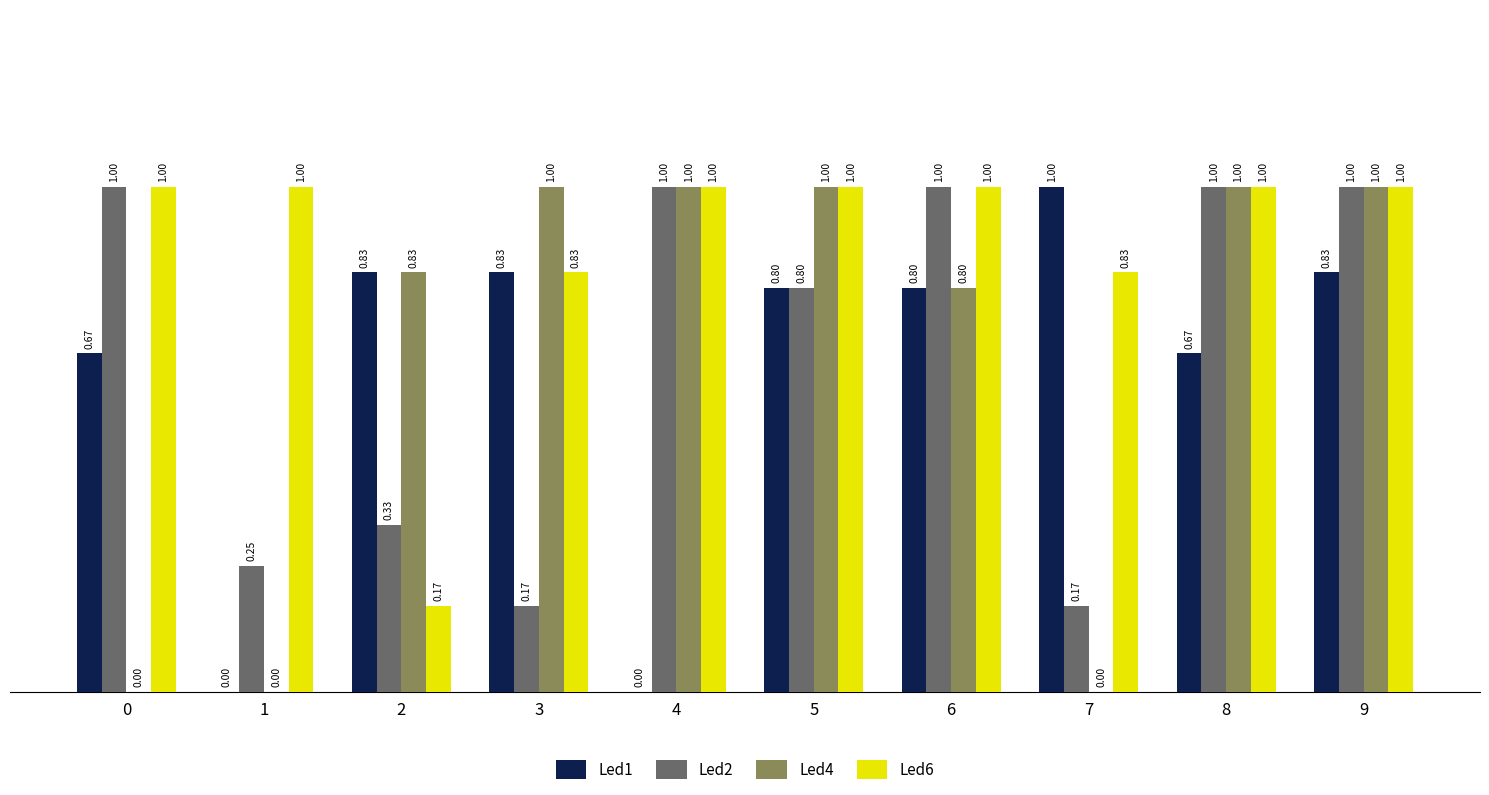

Between 2 and 7, which series saw the biggest shift?

Led4